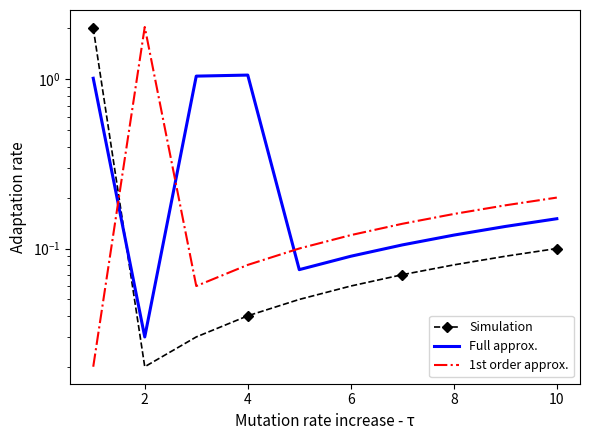

In Simulation, how many points are lower than both neighbors (excluding endpoints)?

1